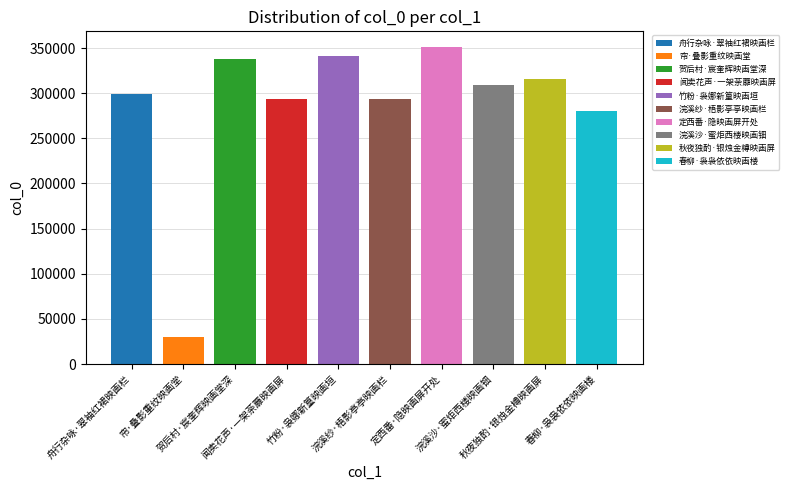

Reading left to right, extract all data points from this chart.

298806	30299	337663	293414	341246	293068	351025	309453	315590	280036